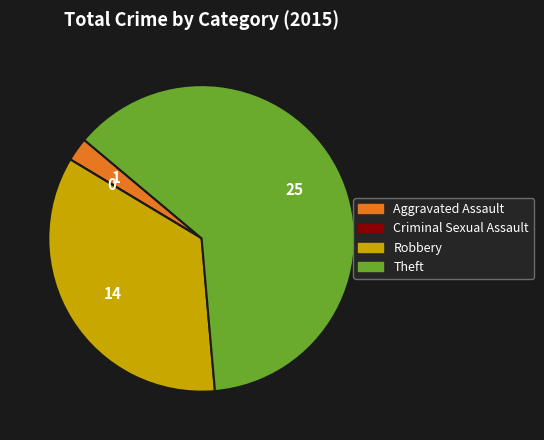

Between Theft and Robbery, which is larger?

Theft